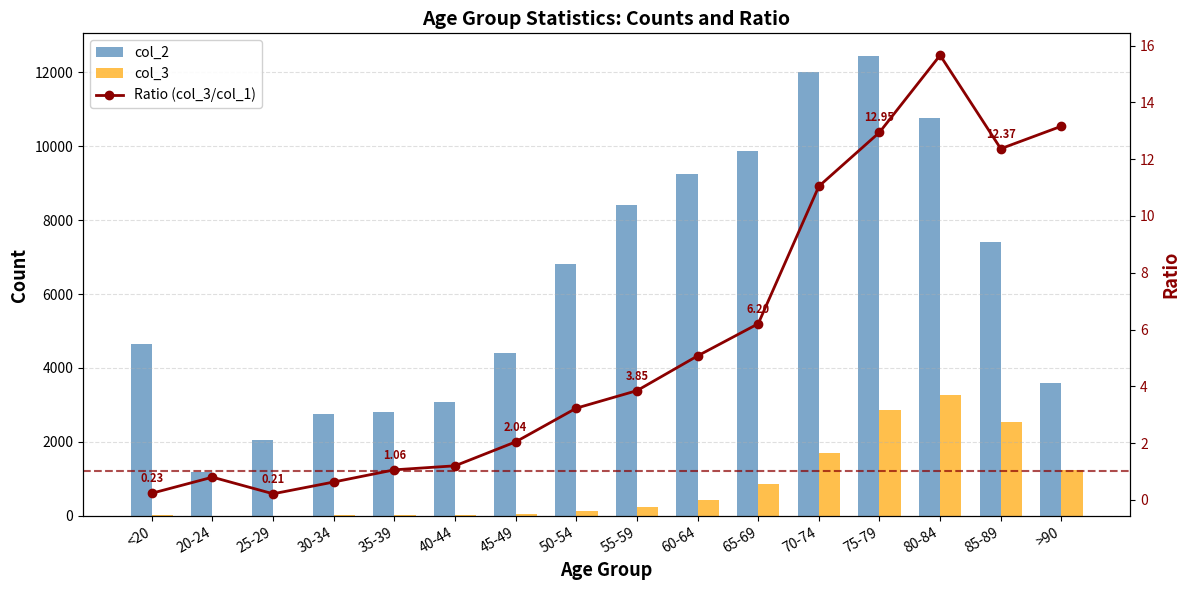

Rank the series by their maximum value, from highest to lowest.

col_2, col_3, Ratio (col_3/col_1)